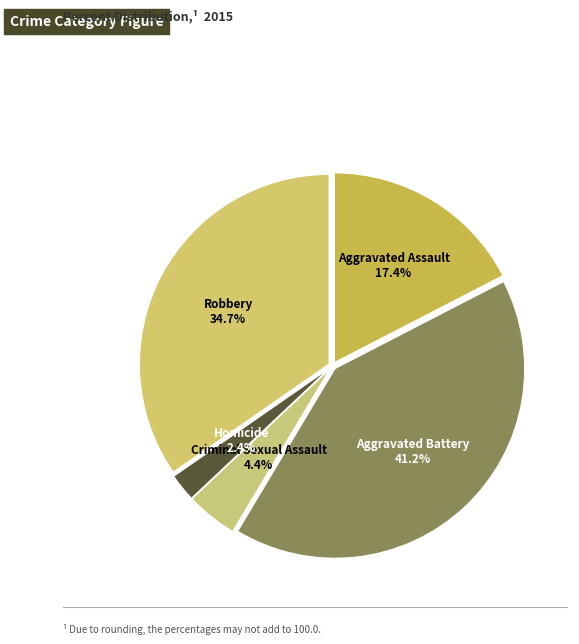

How many slices are in this pie chart?

5